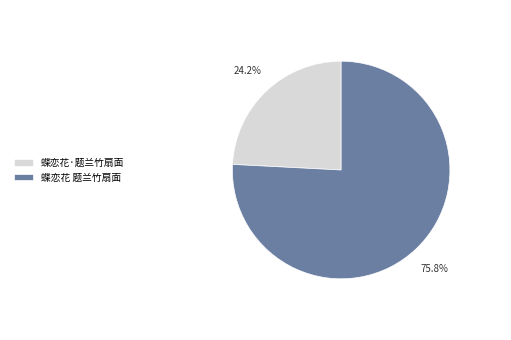

Between 蝶恋花 题兰竹扇面 and 蝶恋花·题兰竹扇面, which is larger?

蝶恋花 题兰竹扇面